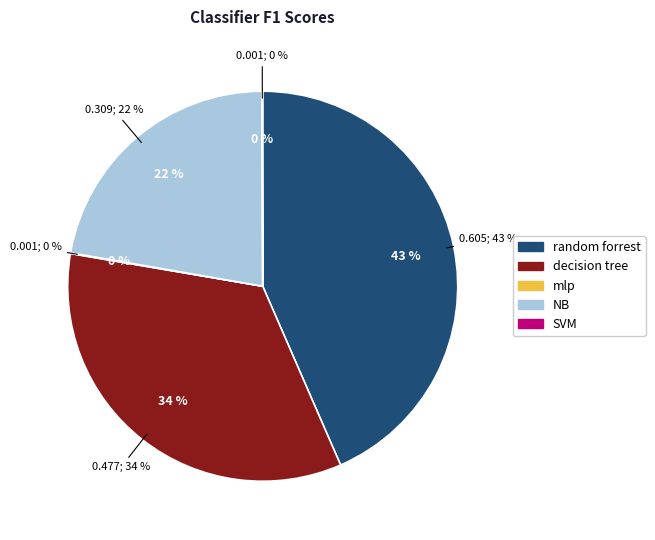

Rank the categories by value from highest to lowest.

random forrest, decision tree, NB, mlp, SVM